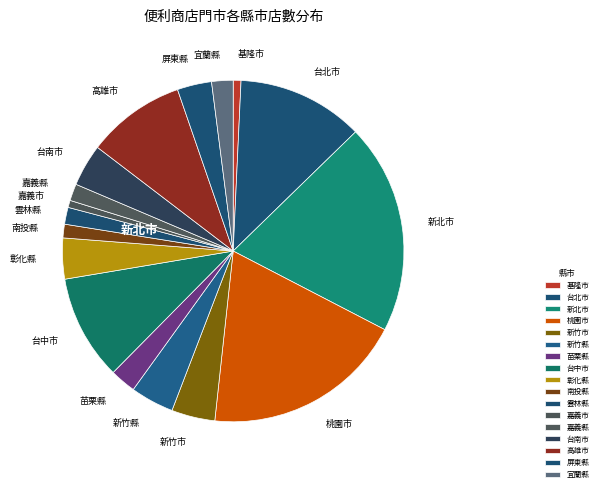

Combined, do 宜蘭縣 and 台北市 account for over 50%?

No